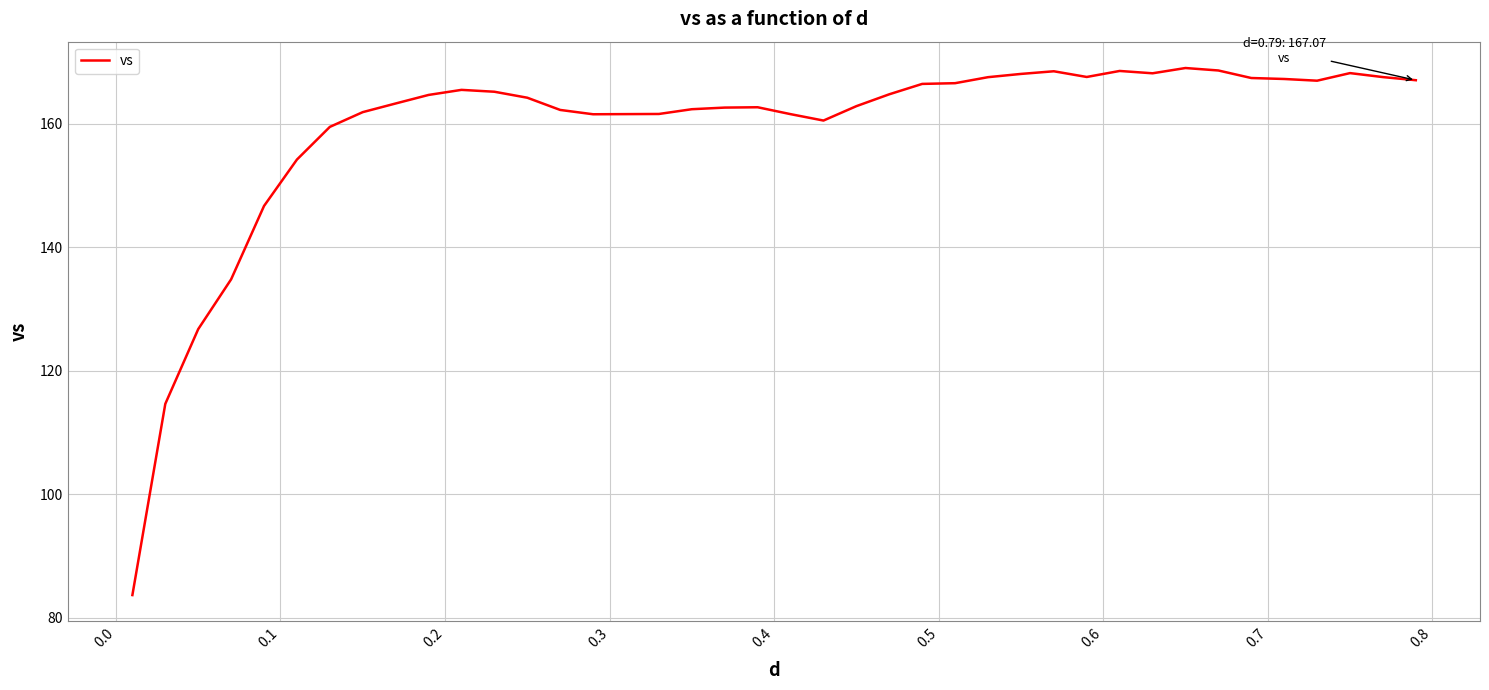

What is the smallest value displayed?

83.6